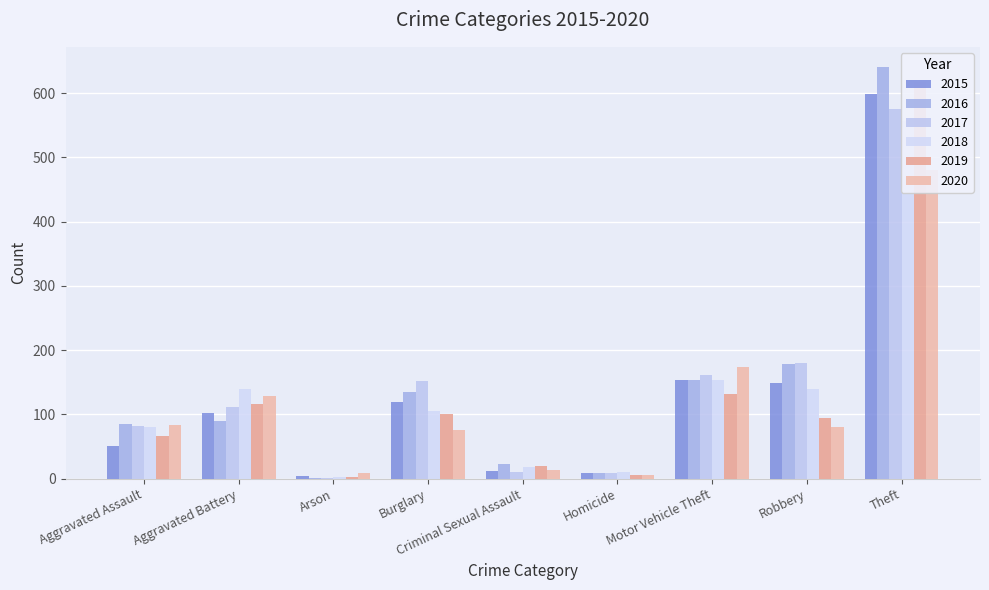

Where is 2018 nearest to the value 279?

Motor Vehicle Theft